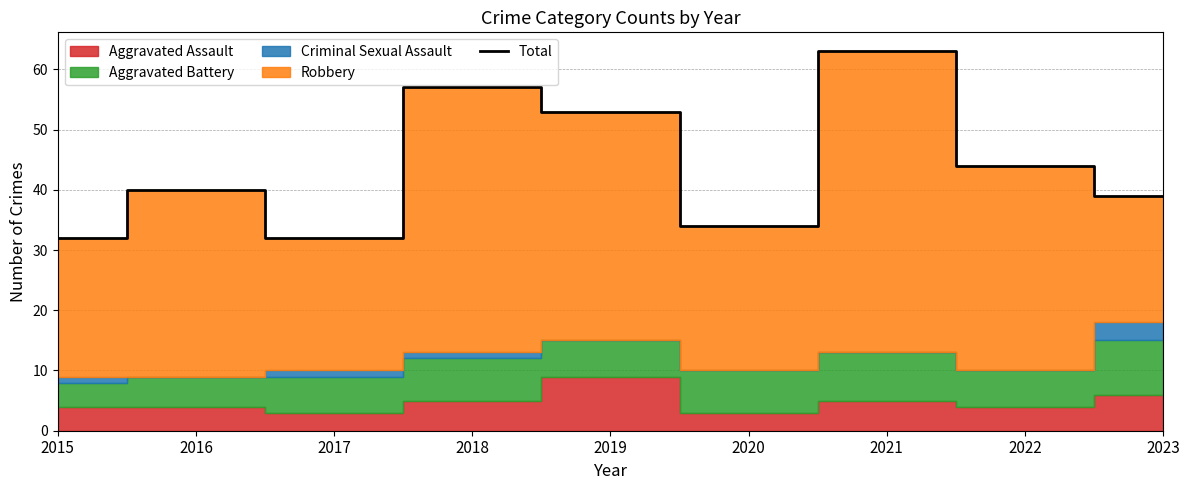

List the labels in order of value, smallest first.

2015, 2017, 2020, 2023, 2016, 2022, 2019, 2018, 2021